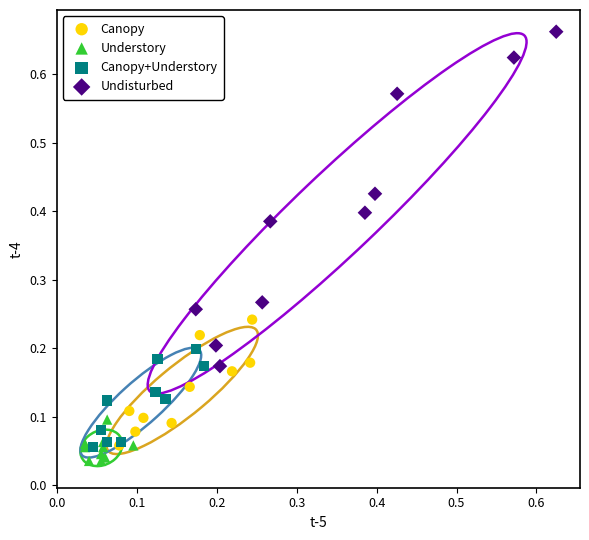

Which series has the largest Y range (max minus min)?

Undisturbed